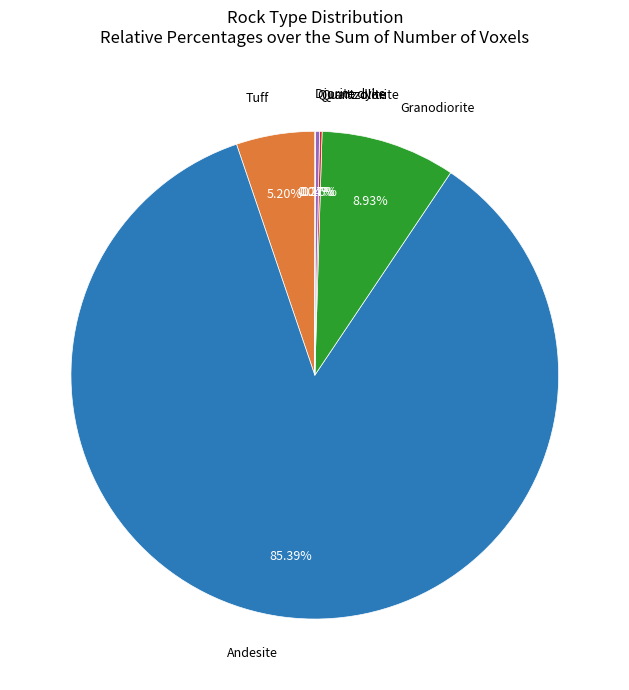

Is there a majority slice in this chart?

Yes